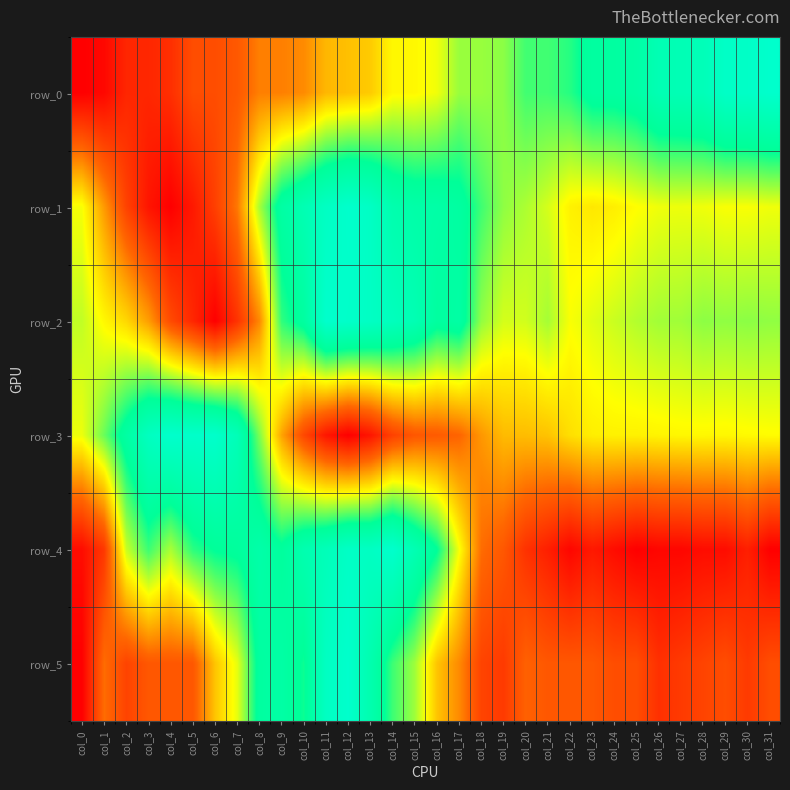

Reading left to right, transcribe all the data shown in this chart.

row_0: col_0=0.0	col_1=0.0	col_2=0.1	col_3=0.1	col_4=0.1	col_5=0.2	col_6=0.2	col_7=0.2	col_8=0.3	col_9=0.3	col_10=0.3	col_11=0.4	col_12=0.4	col_13=0.4	col_14=0.5	col_15=0.5	col_16=0.5	col_17=0.6	col_18=0.6	col_19=0.6	col_20=0.7	col_21=0.7	col_22=0.7	col_23=0.8	col_24=0.8	col_25=0.8	col_26=0.9	col_27=0.9	col_28=0.9	col_29=1.0	col_30=1.0	col_31=1.0
row_1: col_0=0.5	col_1=0.3	col_2=0.2	col_3=0.1	col_4=0.0	col_5=0.1	col_6=0.2	col_7=0.3	col_8=0.6	col_9=0.8	col_10=0.9	col_11=1.0	col_12=1.0	col_13=1.0	col_14=0.9	col_15=0.8	col_16=0.8	col_17=0.8	col_18=0.7	col_19=0.6	col_20=0.6	col_21=0.5	col_22=0.5	col_23=0.5	col_24=0.5	col_25=0.5	col_26=0.5	col_27=0.5	col_28=0.5	col_29=0.5	col_30=0.5	col_31=0.5
row_2: col_0=0.6	col_1=0.5	col_2=0.4	col_3=0.3	col_4=0.2	col_5=0.1	col_6=0.0	col_7=0.1	col_8=0.3	col_9=0.7	col_10=0.8	col_11=1.0	col_12=1.0	col_13=1.0	col_14=0.9	col_15=0.9	col_16=0.8	col_17=0.8	col_18=0.6	col_19=0.5	col_20=0.5	col_21=0.6	col_22=0.5	col_23=0.5	col_24=0.6	col_25=0.6	col_26=0.6	col_27=0.6	col_28=0.6	col_29=0.6	col_30=0.6	col_31=0.6
row_3: col_0=0.5	col_1=0.6	col_2=0.8	col_3=0.9	col_4=1.0	col_5=1.0	col_6=1.0	col_7=0.9	col_8=0.6	col_9=0.4	col_10=0.2	col_11=0.1	col_12=0.0	col_13=0.1	col_14=0.2	col_15=0.2	col_16=0.2	col_17=0.2	col_18=0.3	col_19=0.4	col_20=0.4	col_21=0.4	col_22=0.4	col_23=0.5	col_24=0.5	col_25=0.5	col_26=0.5	col_27=0.5	col_28=0.5	col_29=0.5	col_30=0.5	col_31=0.5
row_4: col_0=0.0	col_1=0.1	col_2=0.6	col_3=0.7	col_4=0.6	col_5=0.7	col_6=0.8	col_7=0.8	col_8=0.8	col_9=0.8	col_10=0.9	col_11=0.9	col_12=1.0	col_13=1.0	col_14=1.0	col_15=0.9	col_16=0.8	col_17=0.5	col_18=0.3	col_19=0.2	col_20=0.1	col_21=0.1	col_22=0.0	col_23=0.1	col_24=0.0	col_25=0.0	col_26=0.0	col_27=0.0	col_28=0.0	col_29=0.0	col_30=0.1	col_31=0.0
row_5: col_0=0.0	col_1=0.3	col_2=0.2	col_3=0.2	col_4=0.2	col_5=0.2	col_6=0.4	col_7=0.5	col_8=0.8	col_9=0.8	col_10=0.7	col_11=1.0	col_12=1.0	col_13=0.9	col_14=0.7	col_15=0.6	col_16=0.4	col_17=0.3	col_18=0.2	col_19=0.1	col_20=0.2	col_21=0.2	col_22=0.2	col_23=0.2	col_24=0.2	col_25=0.2	col_26=0.1	col_27=0.1	col_28=0.2	col_29=0.2	col_30=0.1	col_31=0.2